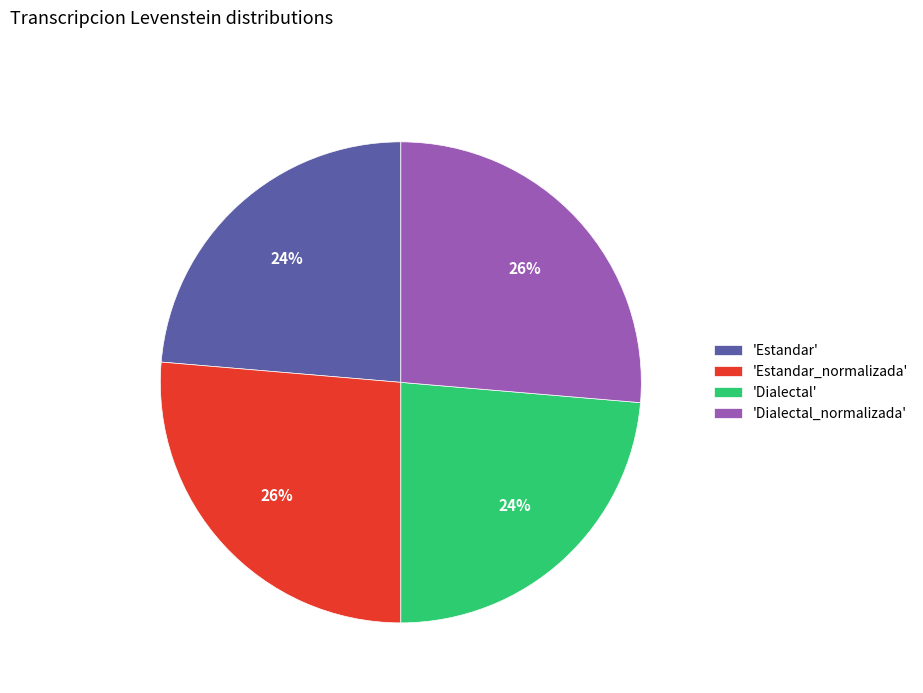

How many slices are in this pie chart?

4